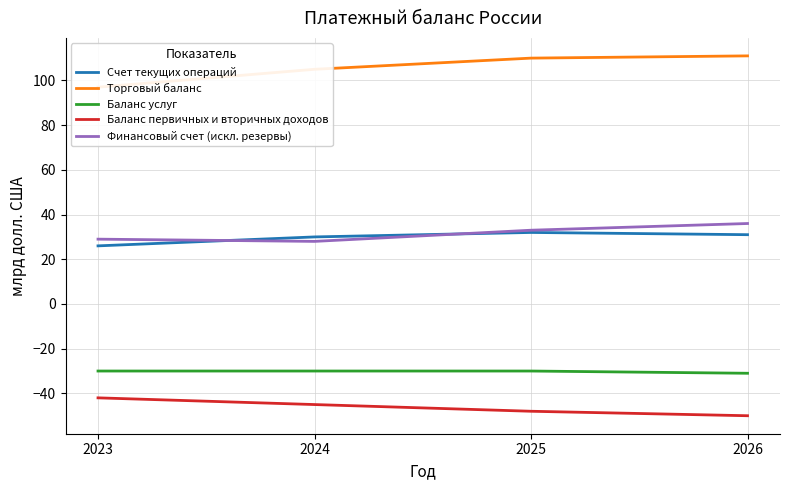

True or false: Торговый баланс has a value of 105 at 2024.

True